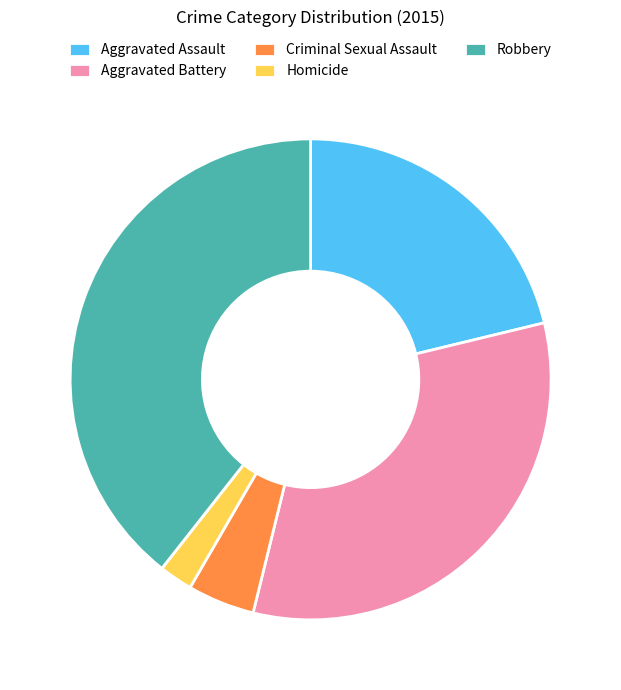

Is it true that Aggravated Assault is 21% of the pie?

True